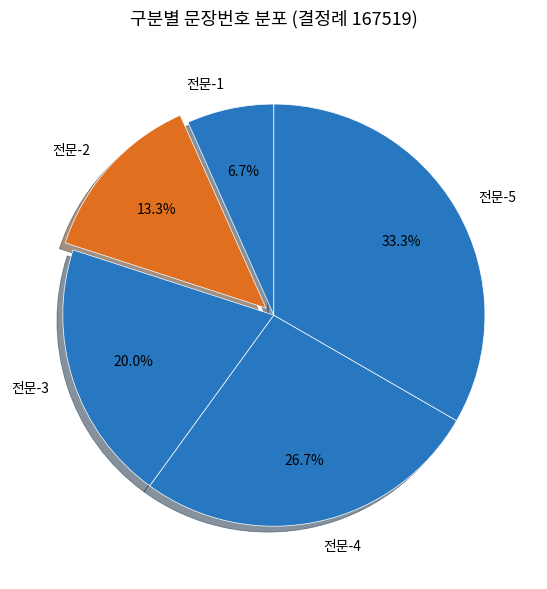

Is there any slice that represents more than half of the pie?

No